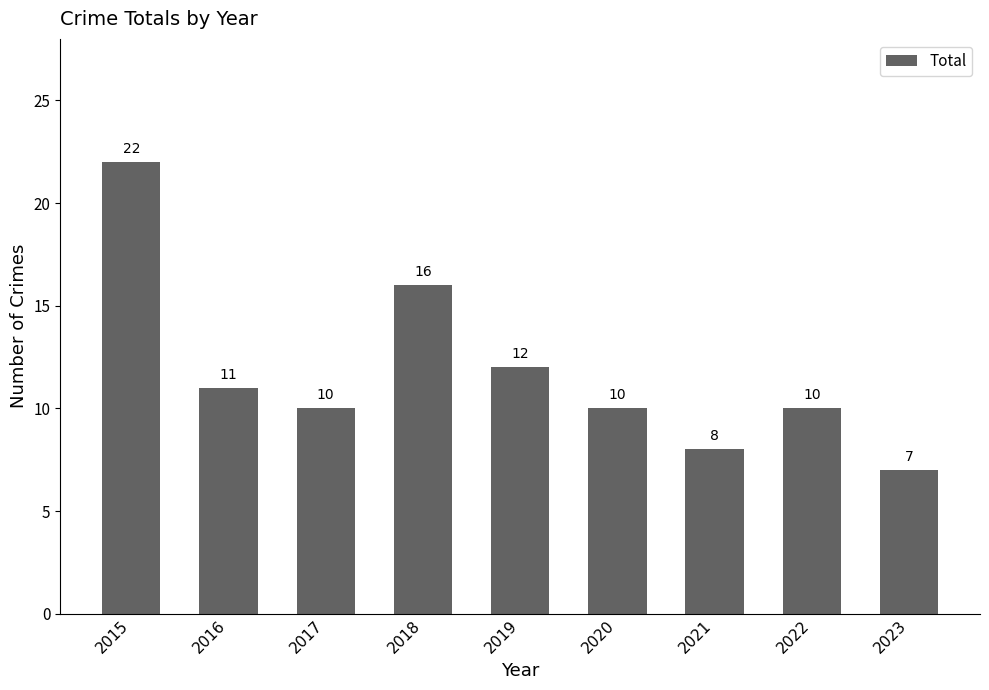

What is the sum of all values?

106